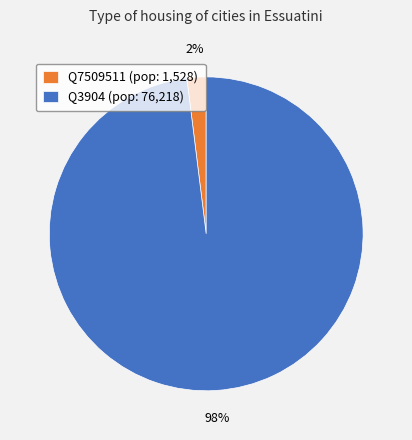

True or false: Q7509511 (pop: 1,528) accounts for 9% of the total.

False